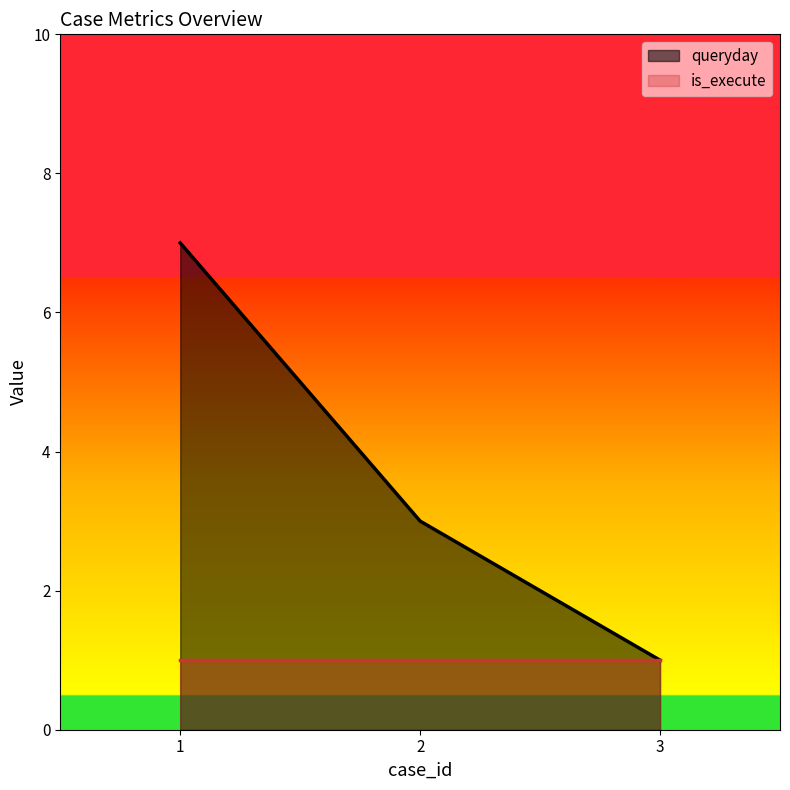

What is the value of the 1st point from the left?

7